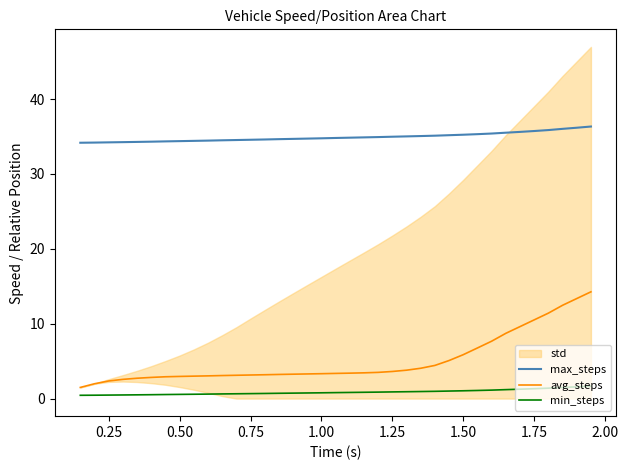

Reading right to left, extract all data points from this chart.

max_steps: 36.3	36.2	36.0	35.9	35.7	35.6	35.5	35.4	35.3	35.2	35.2	35.1	35.1	35.0	35.0	34.9	34.9	34.8	34.8	34.8	34.7	34.7	34.6	34.6	34.6	34.5	34.5	34.5	34.4	34.4	34.4	34.3	34.3	34.2	34.2	34.2	34.2
avg_steps: 14.3	13.4	12.5	11.4	10.5	9.6	8.7	7.7	6.8	5.9	5.1	4.4	4.0	3.8	3.6	3.5	3.4	3.4	3.4	3.3	3.3	3.3	3.2	3.2	3.1	3.1	3.1	3.0	3.0	3.0	2.9	2.8	2.7	2.6	2.4	2.0	1.5
min_steps: 1.7	1.6	1.5	1.4	1.3	1.3	1.2	1.1	1.1	1.0	1.0	1.0	0.9	0.9	0.9	0.9	0.8	0.8	0.8	0.8	0.7	0.7	0.7	0.7	0.7	0.6	0.6	0.6	0.6	0.6	0.5	0.5	0.5	0.5	0.5	0.5	0.4